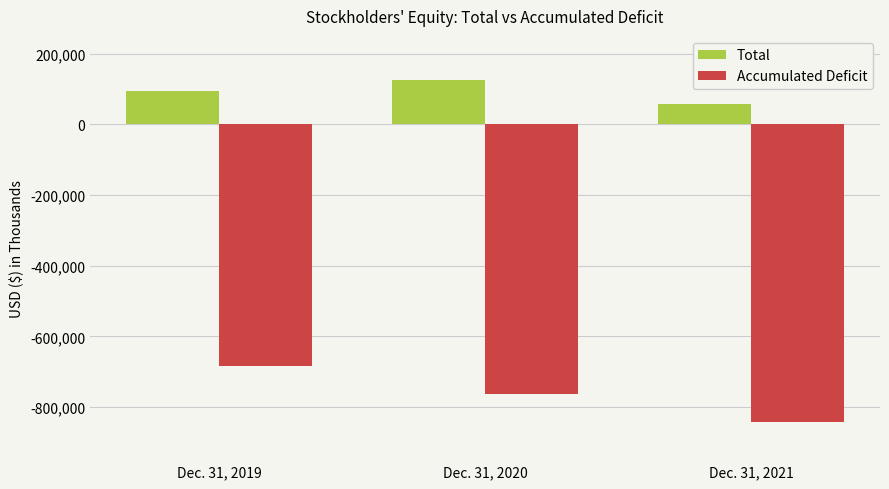

Count the Accumulated Deficit values in the range -842852 to -684125.

3